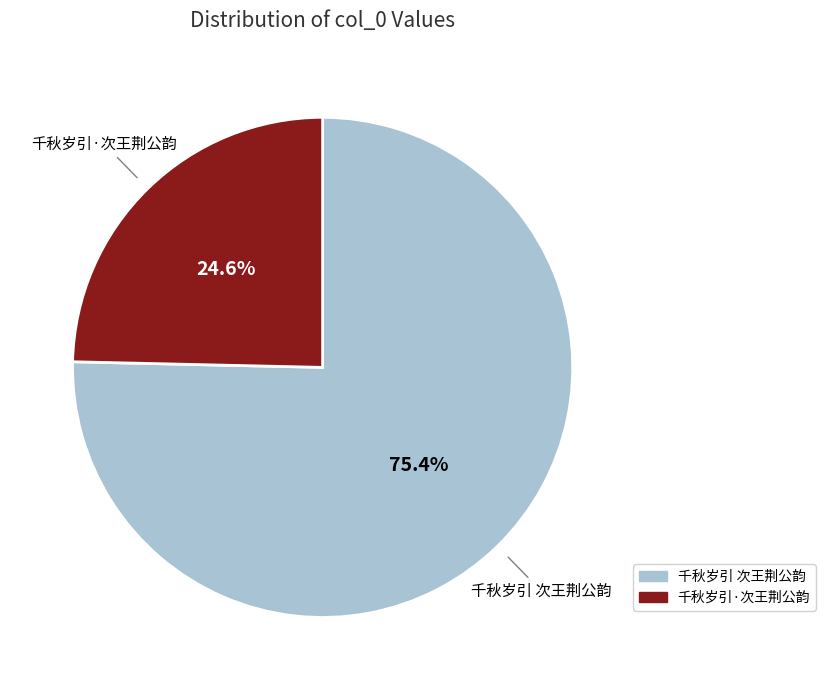

Is 千秋岁引 次王荆公韵 the majority of the pie?

Yes